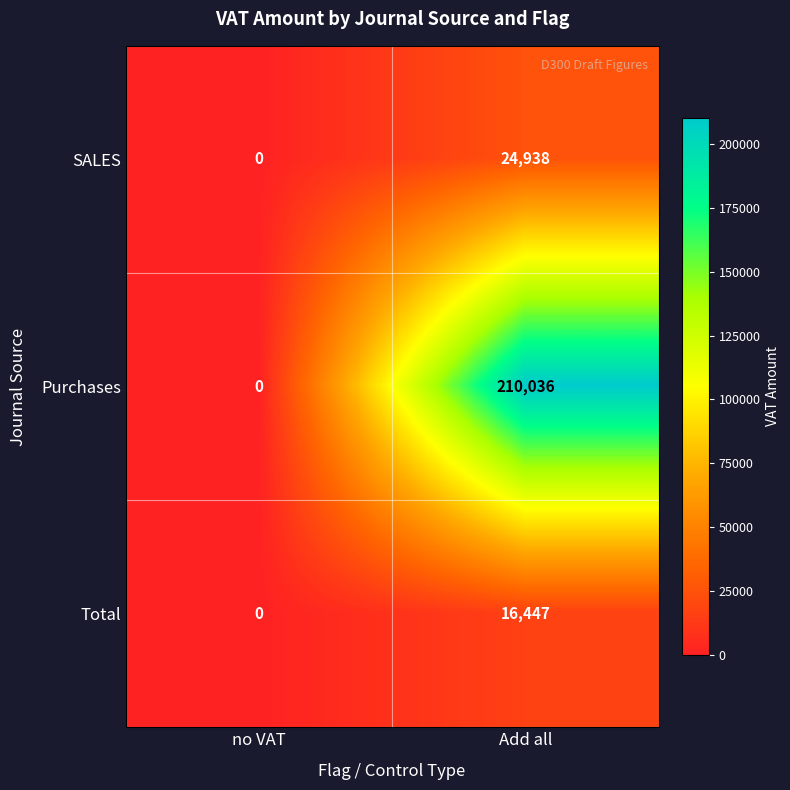

Which series has the largest total across all categories?

Purchases